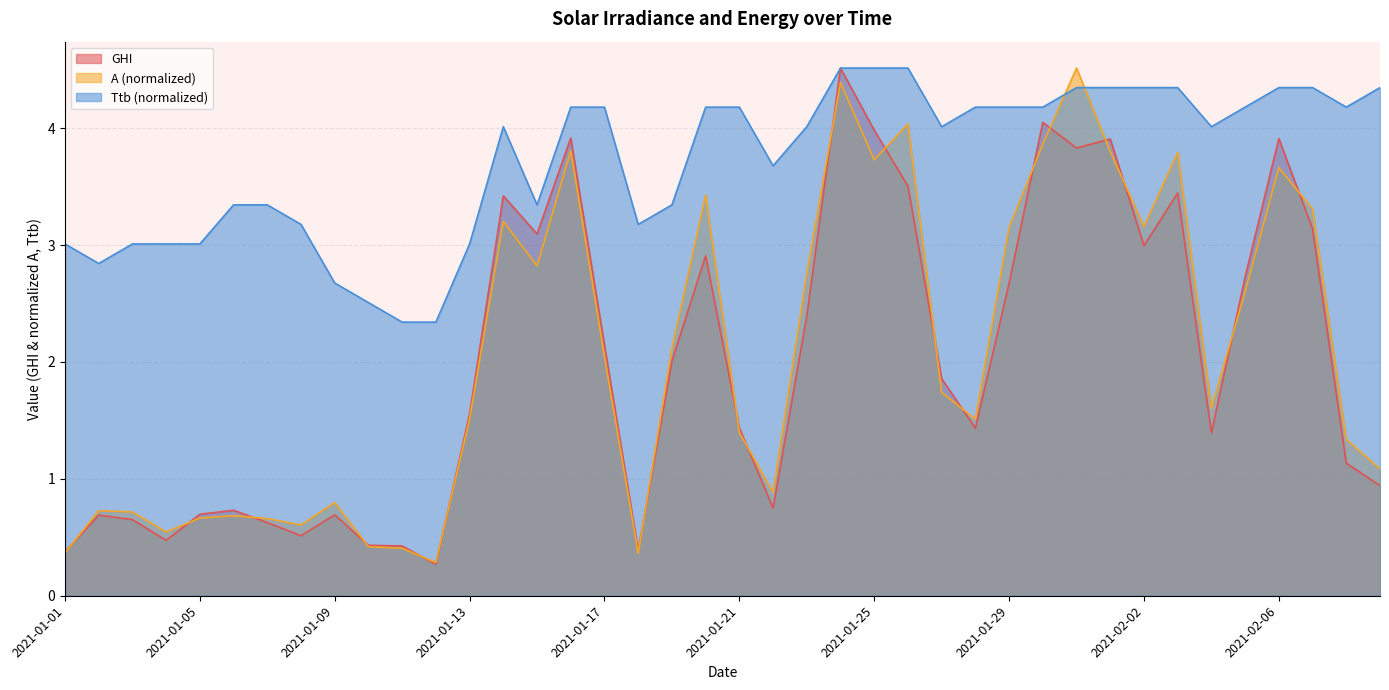

What is the difference between the second highest and second lowest values in the A series?

4.0